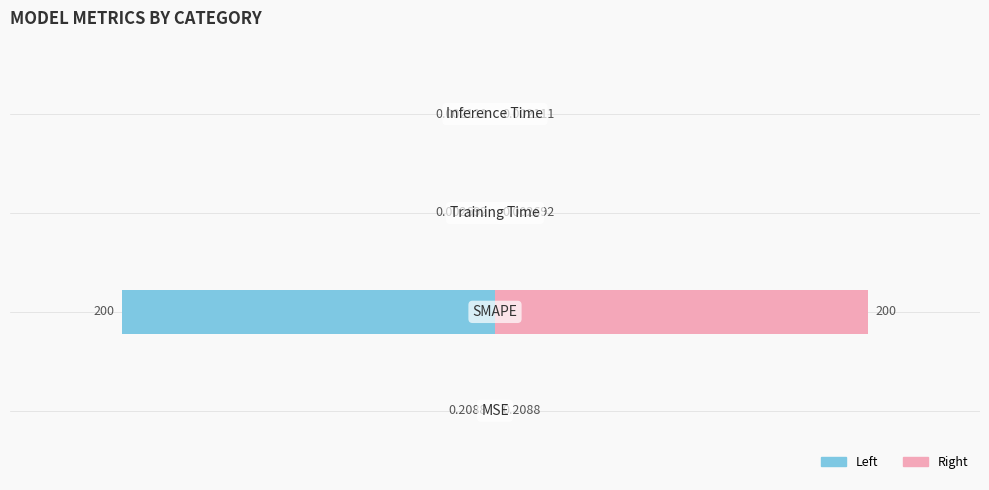

Rank the series by their maximum value, from highest to lowest.

col_1 (right), col_1 (left)